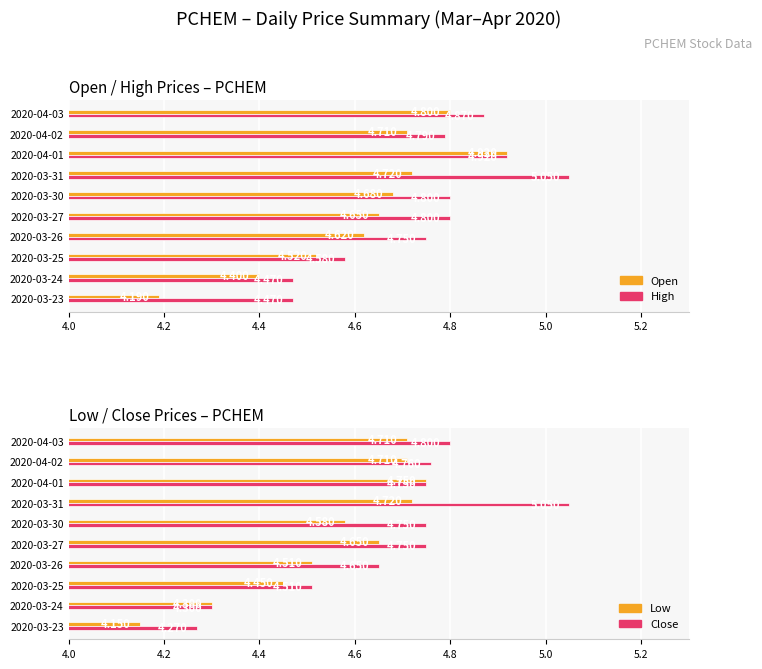

Are the bars horizontal?

Yes